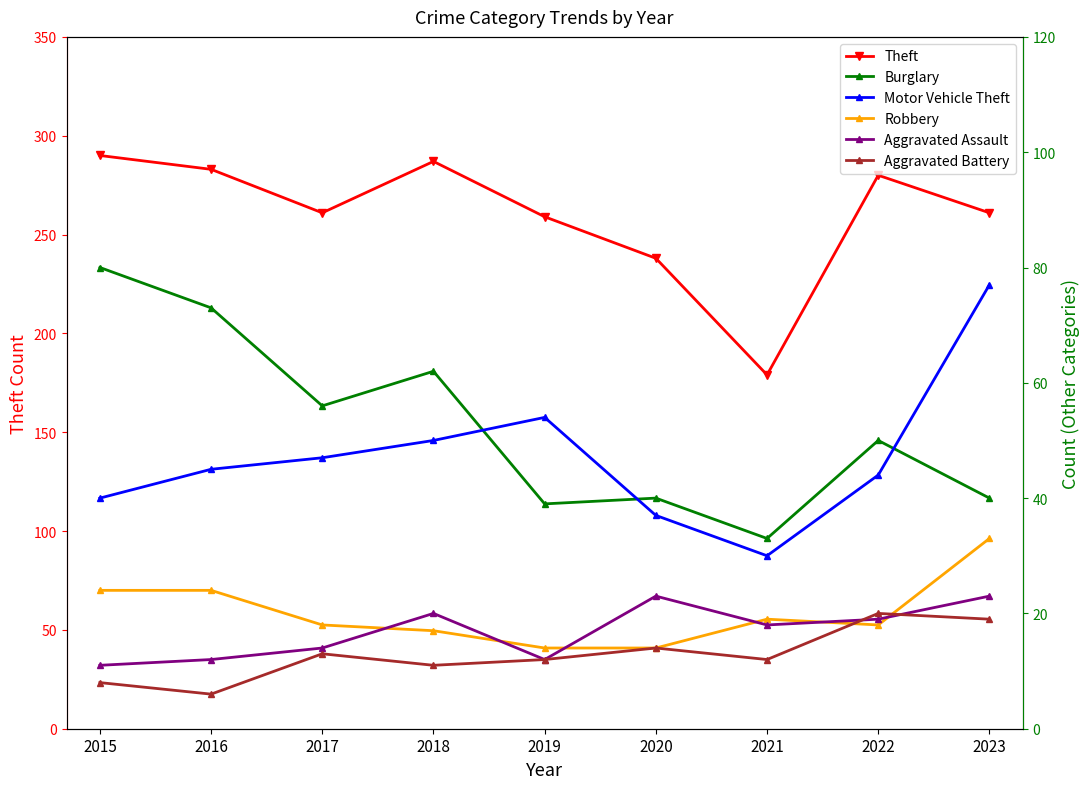

Which series has the widest spread of values?

Theft